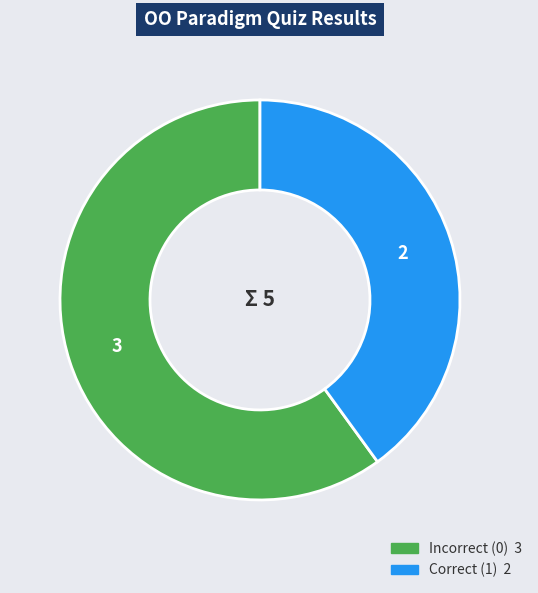

Is there any slice that represents more than half of the pie?

Yes